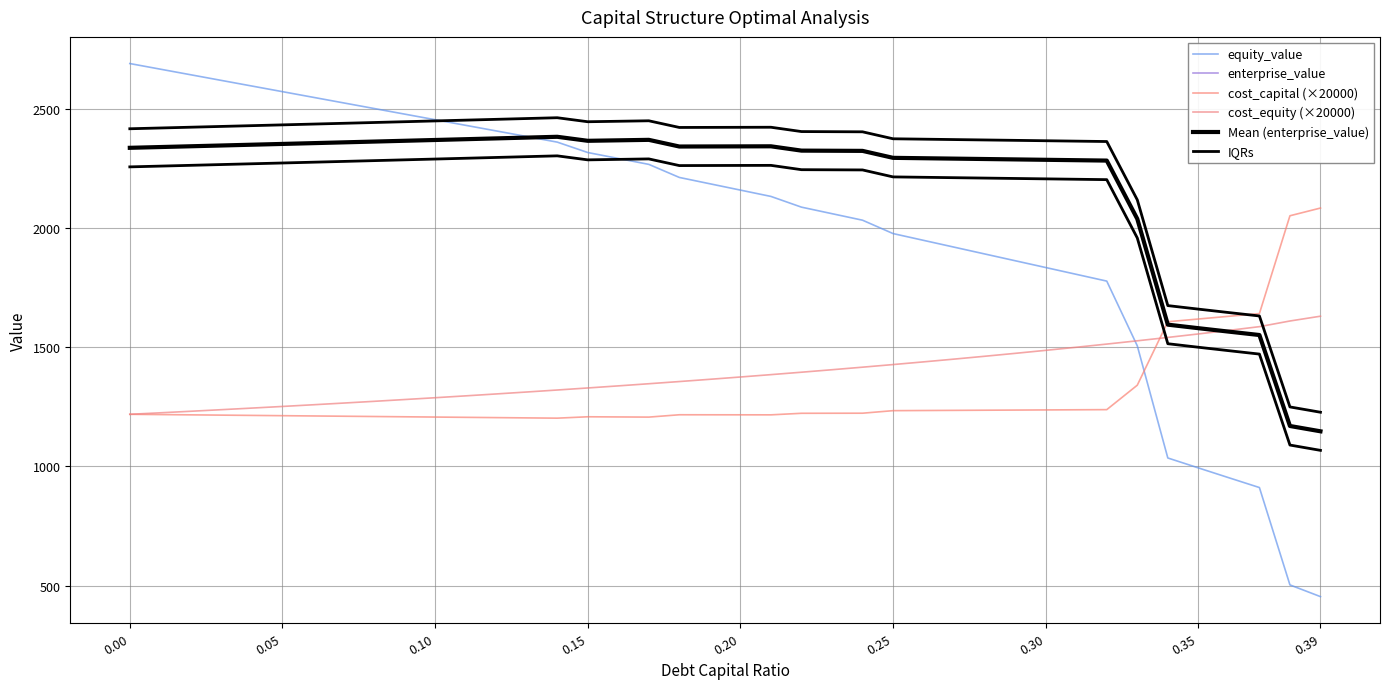

How many data points in Mean (enterprise_value) are above 2342?

20